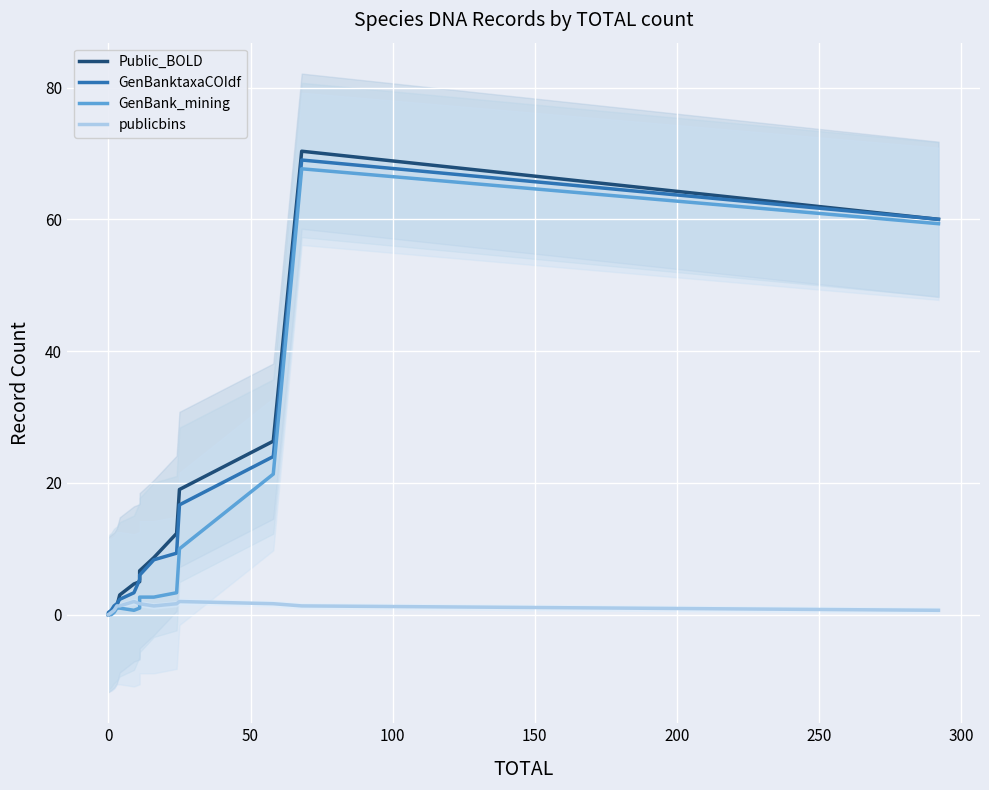

Between 50 and 13, which is larger?

50